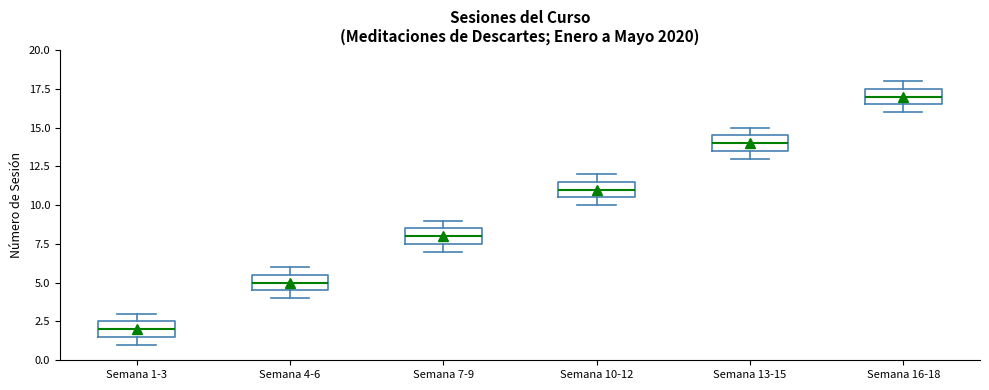

Which box has the highest median line?

Semana 16-18